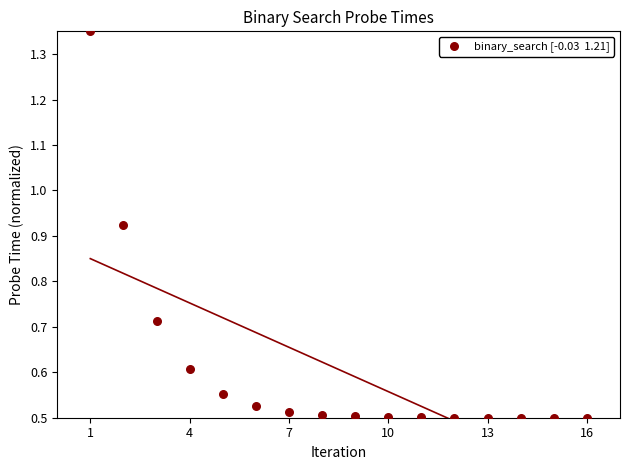

What is the range of X values (max minus min)?

15.0